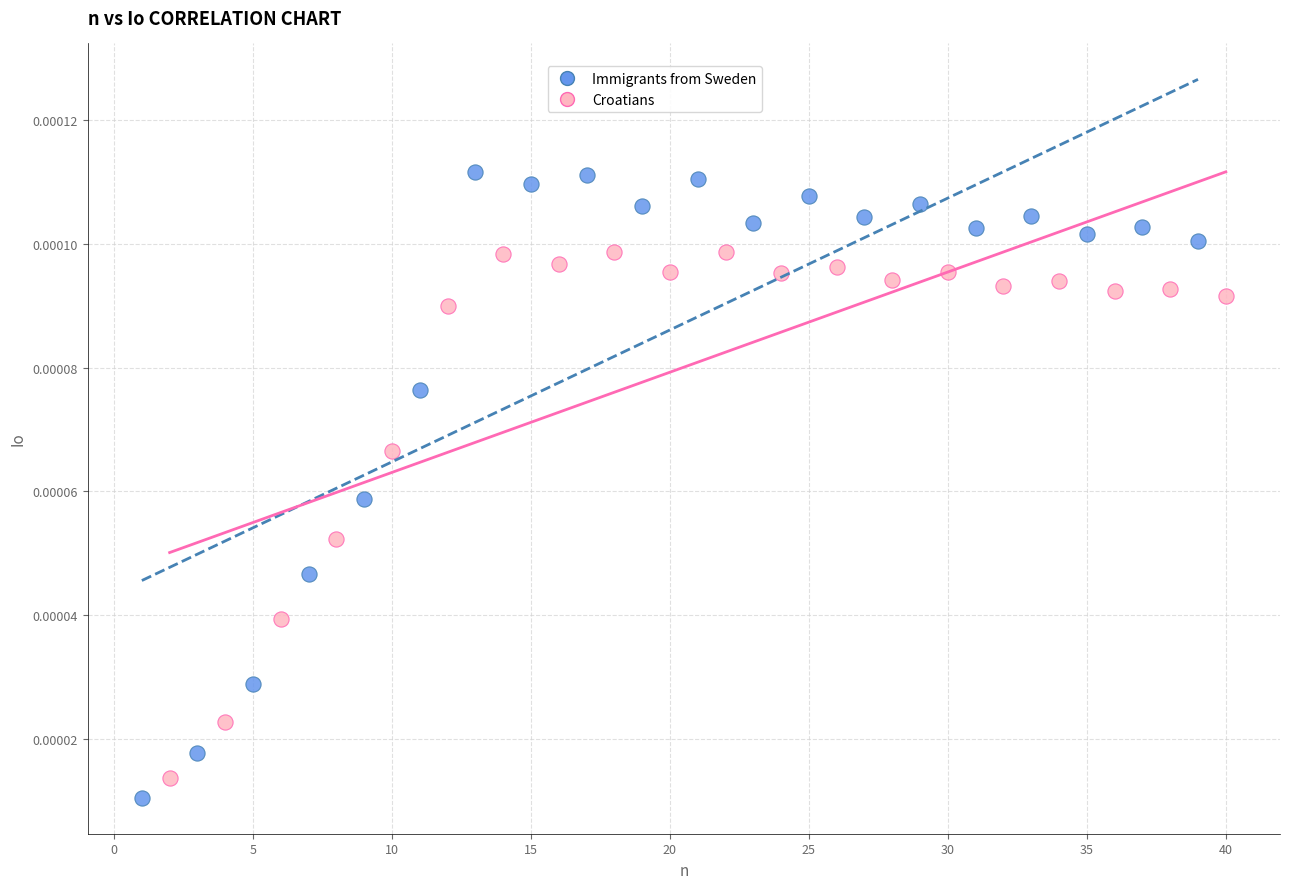

Which series has the widest spread of Y values?

Immigrants from Sweden